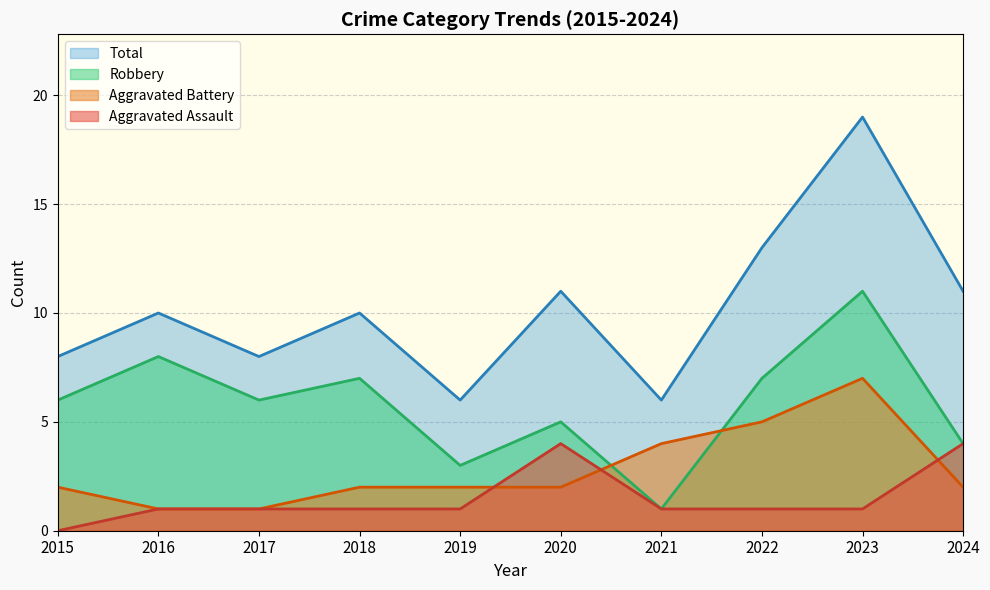

True or false: Total and Robbery cross at least once.

False